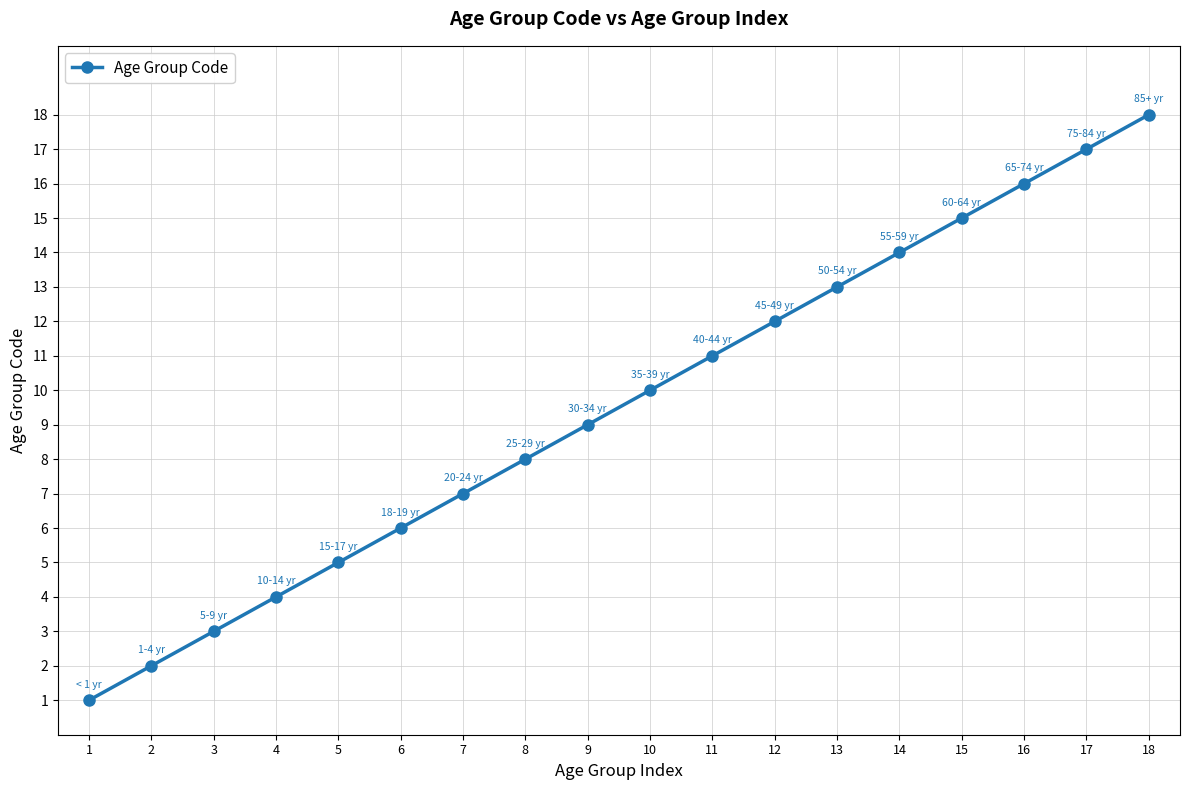

What is the smallest value displayed?

1